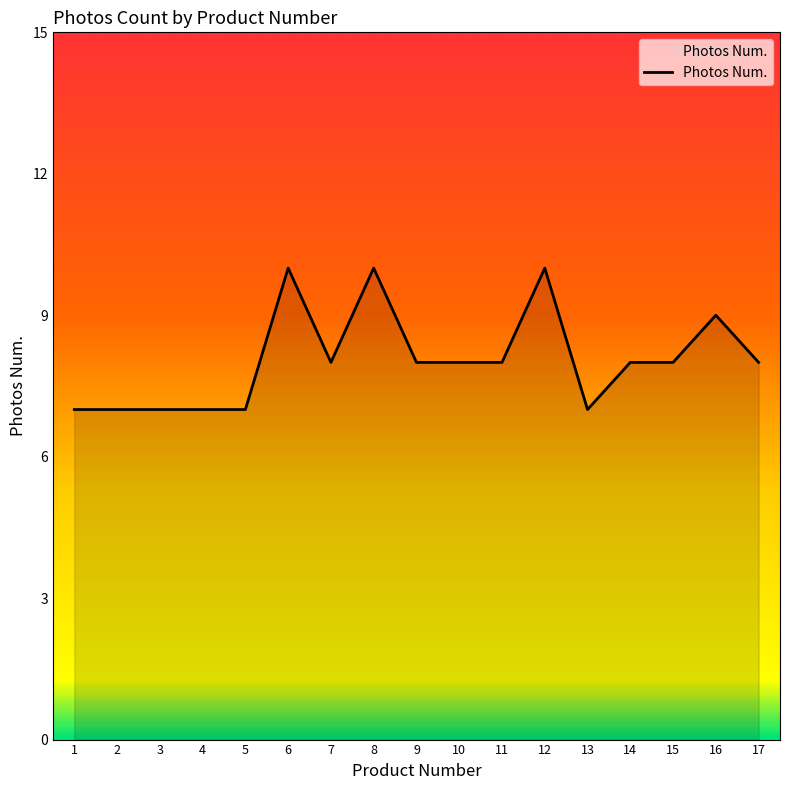

Between 3 and 6, which is larger?

6